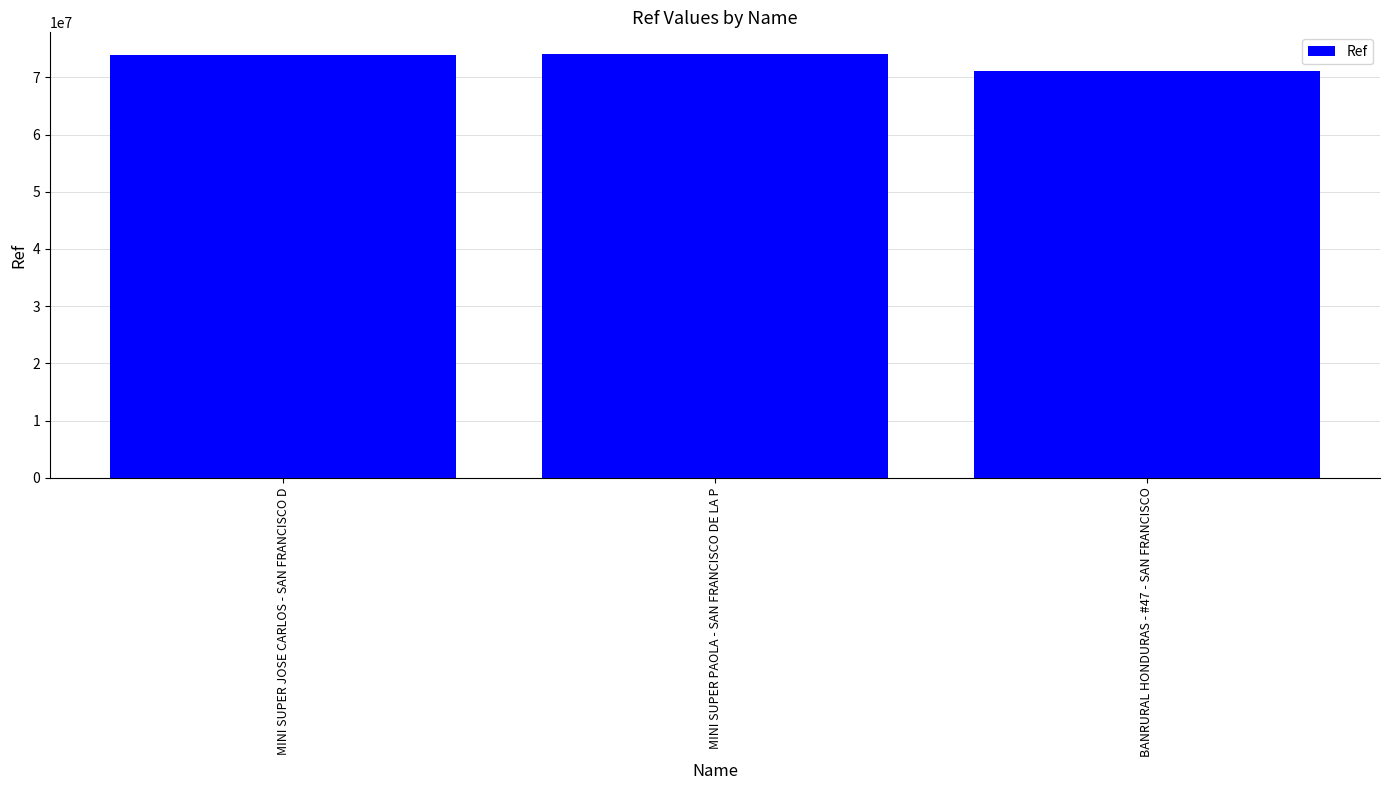

Are the bars grouped side by side (vs. stacked)?

No